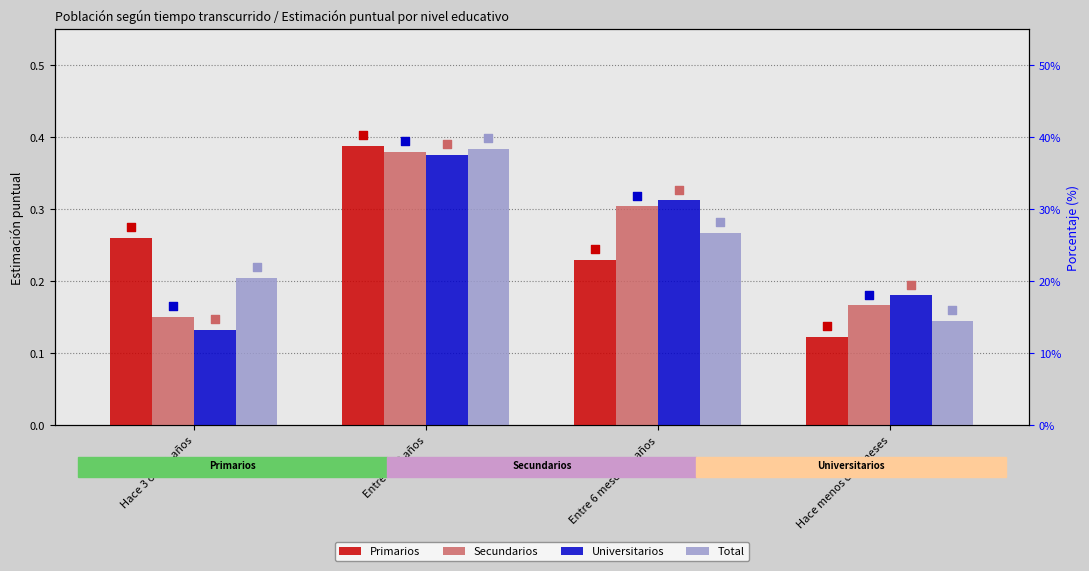

What is the total value across all series at Entre 6 meses y 1 años?

1.1